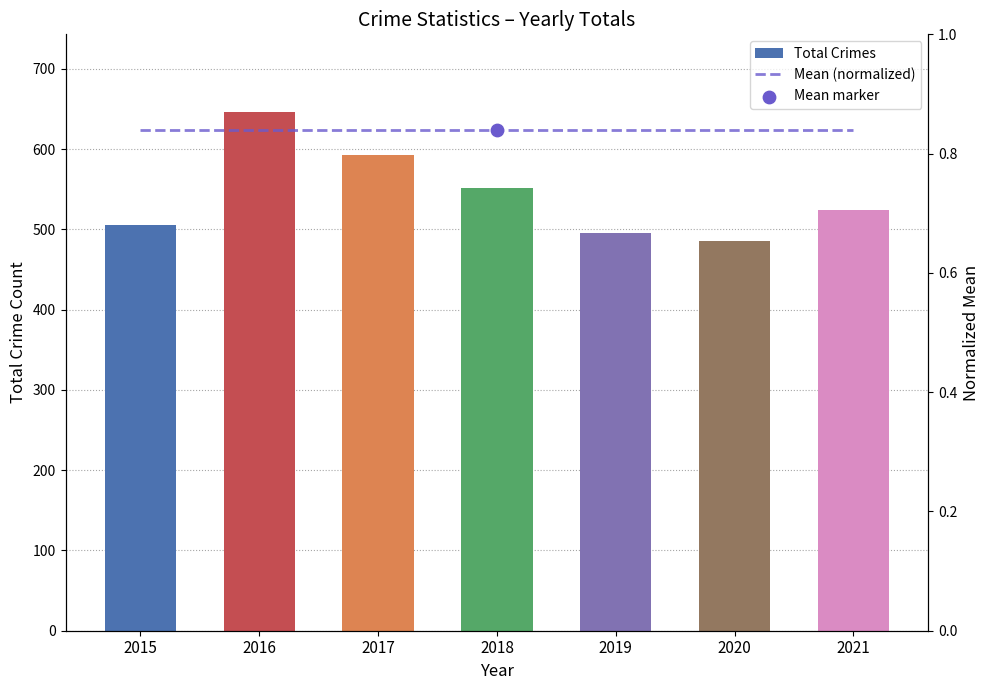

What is the total value across all series at 2021?

524.8